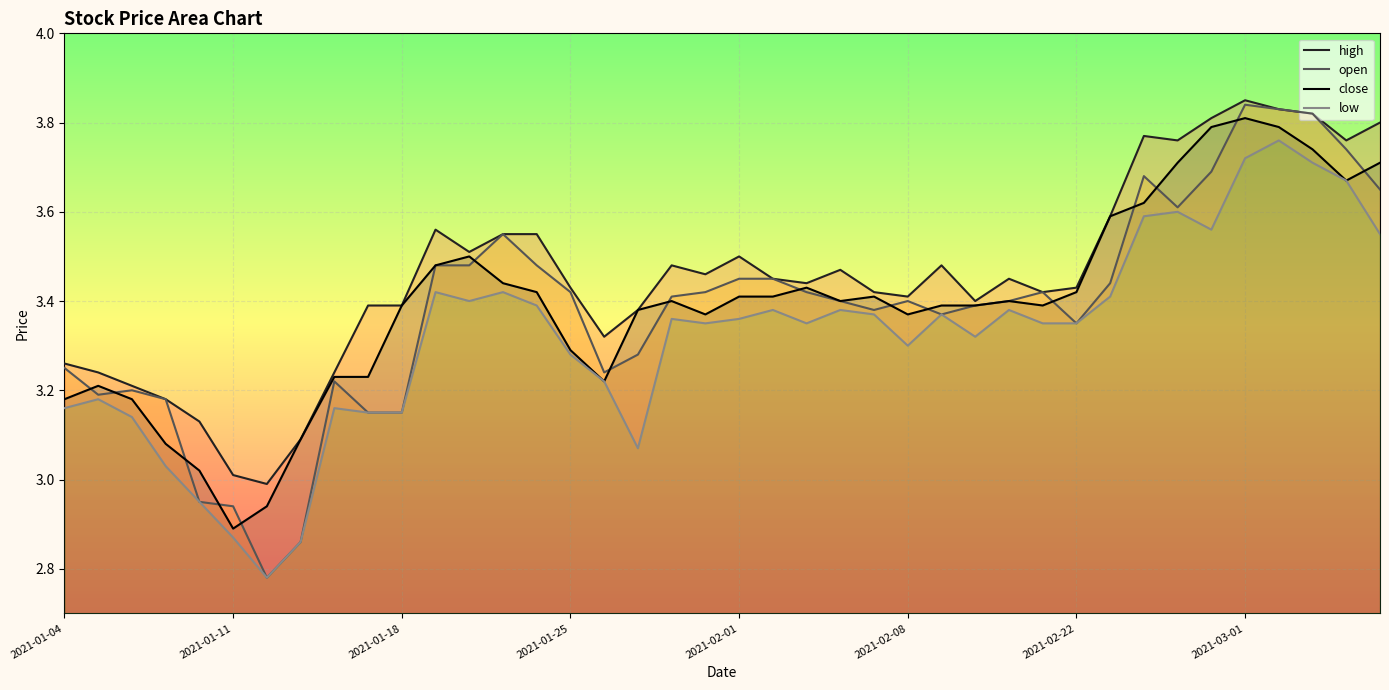

What position from the right is 27?

13